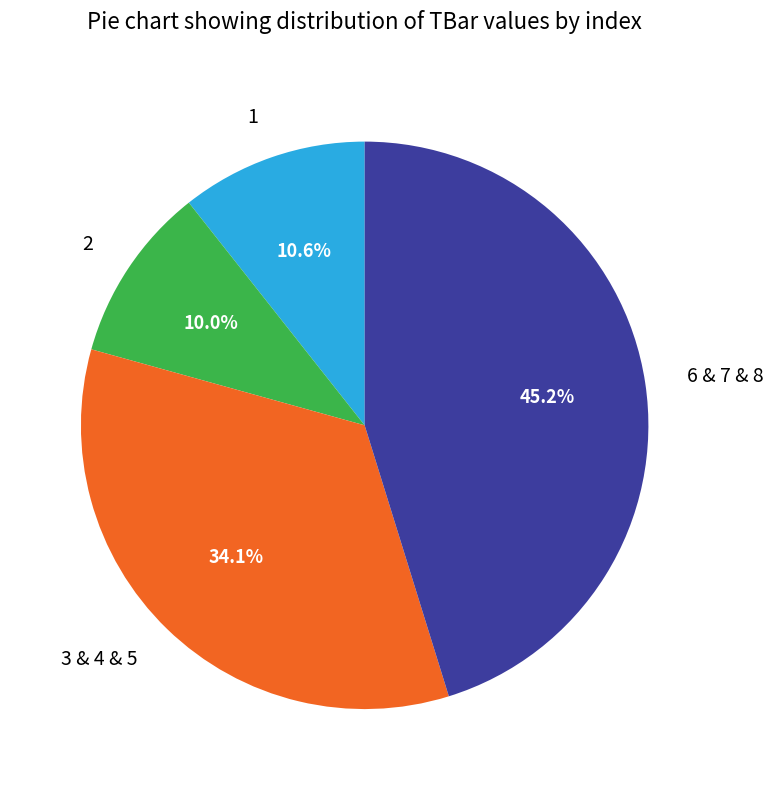

What is the largest slice in the pie chart?

6 & 7 & 8